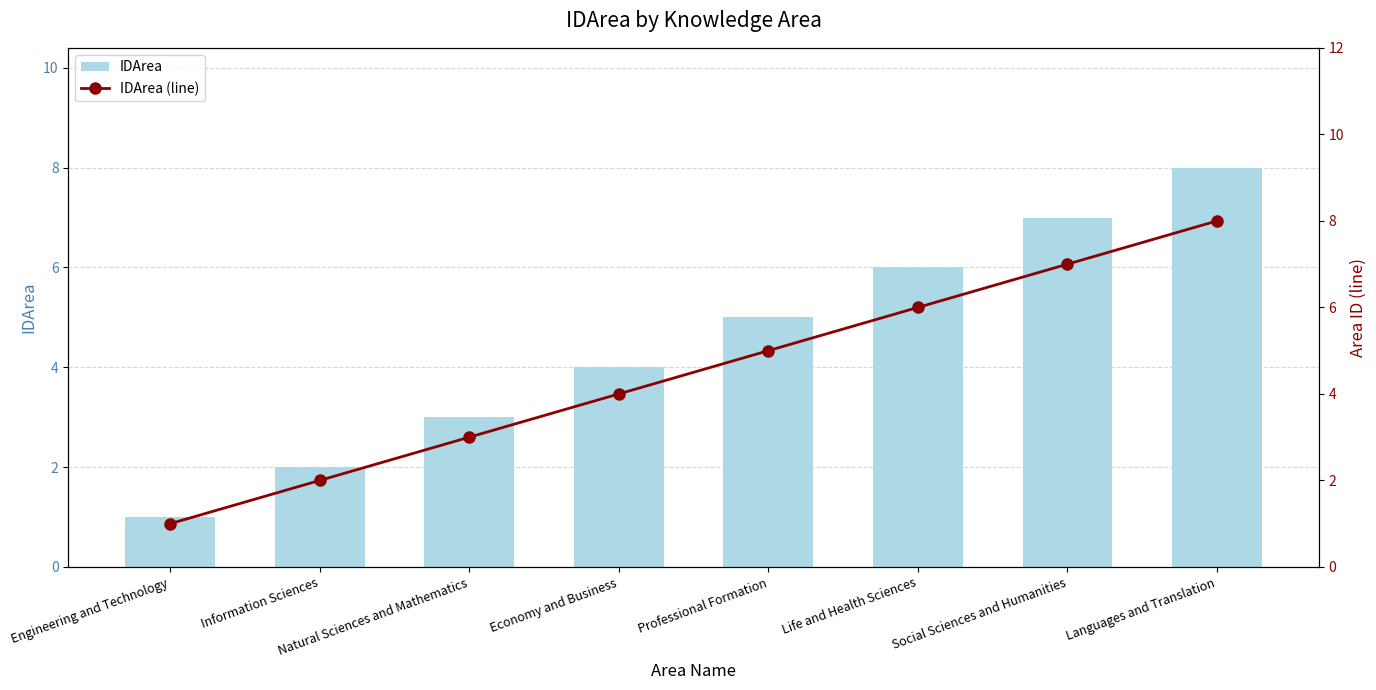

At how many categories does at least one series exceed 4?

4